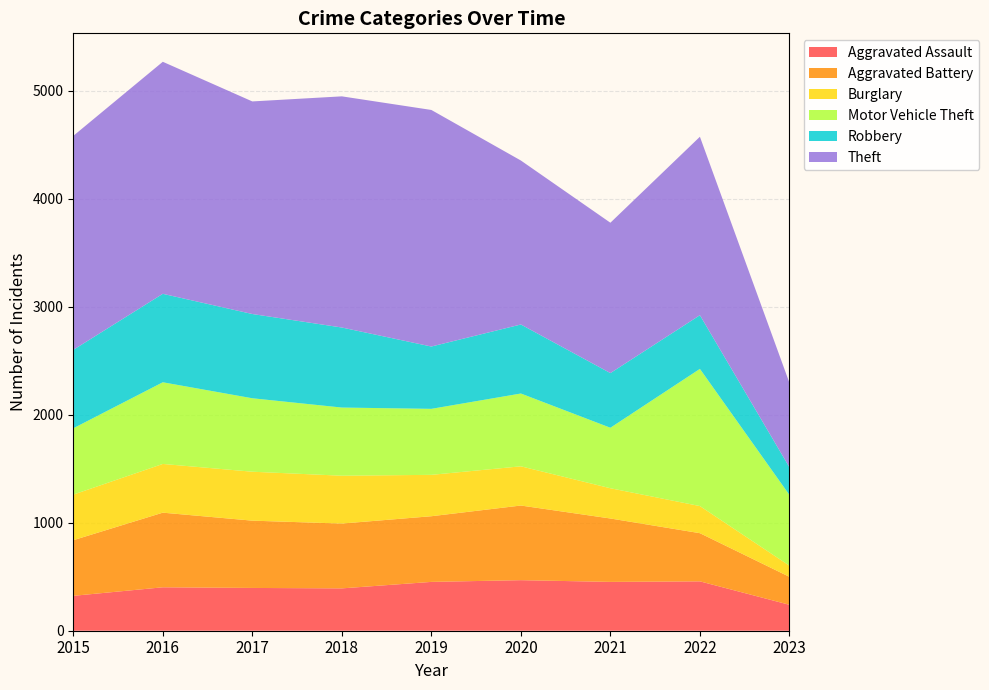

Reading left to right, what are all the values shown in this chart?

Aggravated Assault: 2015=323	2016=402	2017=396	2018=392	2019=452	2020=468	2021=452	2022=457	2023=240
Aggravated Battery: 2015=515	2016=691	2017=623	2018=600	2019=608	2020=691	2021=587	2022=446	2023=259
Burglary: 2015=422	2016=451	2017=453	2018=443	2019=383	2020=363	2021=280	2022=251	2023=103
Motor Vehicle Theft: 2015=614	2016=756	2017=680	2018=631	2019=611	2020=674	2021=560	2022=1270	2023=655
Robbery: 2015=726	2016=819	2017=780	2018=741	2019=577	2020=639	2021=506	2022=497	2023=256
Theft: 2015=1981	2016=2148	2017=1968	2018=2140	2019=2190	2020=1518	2021=1392	2022=1652	2023=782